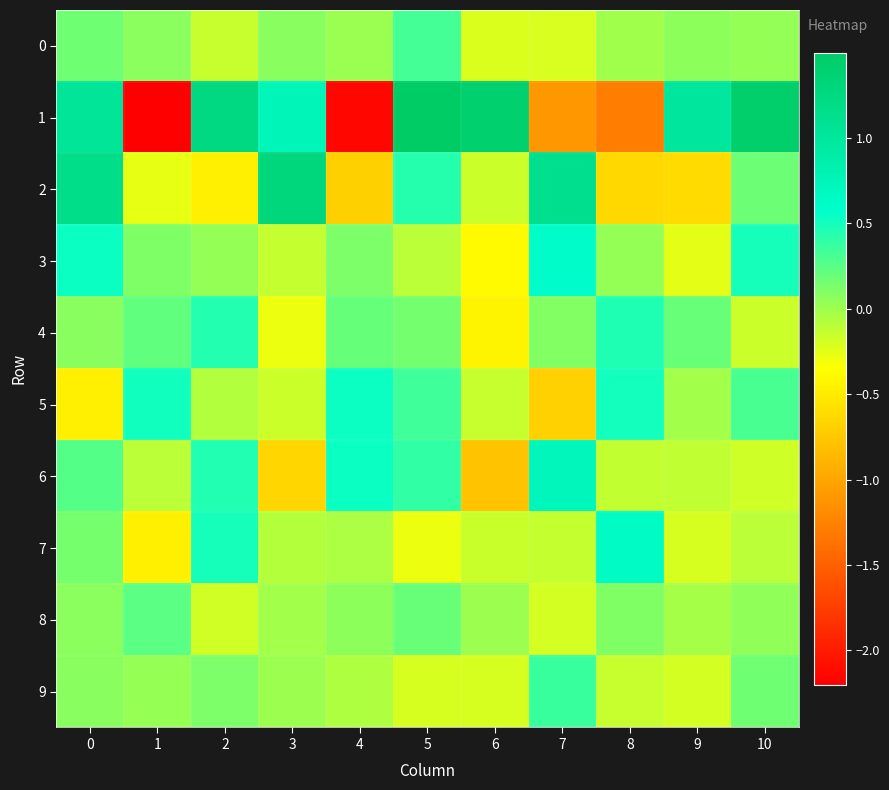

Reading left to right, transcribe all the data shown in this chart.

0: 0=0.2	1=0.1	2=-0.1	3=0.1	4=0.0	5=0.3	6=-0.2	7=-0.2	8=-0.0	9=0.1	10=0.0
1: 0=1.0	1=-2.2	2=1.2	3=0.7	4=-2.1	5=1.5	6=1.4	7=-1.1	8=-1.3	9=1.0	10=1.4
2: 0=1.2	1=-0.3	2=-0.5	3=1.3	4=-0.7	5=0.4	6=-0.2	7=1.1	8=-0.6	9=-0.6	10=0.2
3: 0=0.5	1=0.1	2=0.0	3=-0.1	4=0.1	5=-0.1	6=-0.4	7=0.6	8=0.0	9=-0.3	10=0.5
4: 0=0.1	1=0.2	2=0.4	3=-0.3	4=0.2	5=0.1	6=-0.4	7=0.1	8=0.5	9=0.2	10=-0.2
5: 0=-0.5	1=0.5	2=-0.1	3=-0.2	4=0.5	5=0.3	6=-0.1	7=-0.7	8=0.5	9=-0.0	10=0.3
6: 0=0.3	1=-0.1	2=0.5	3=-0.6	4=0.5	5=0.4	6=-0.8	7=0.7	8=-0.1	9=-0.1	10=-0.2
7: 0=0.1	1=-0.5	2=0.5	3=-0.1	4=-0.0	5=-0.3	6=-0.2	7=-0.1	8=0.6	9=-0.2	10=-0.1
8: 0=0.1	1=0.2	2=-0.2	3=-0.0	4=0.1	5=0.2	6=0.0	7=-0.2	8=0.1	9=-0.0	10=0.0
9: 0=0.1	1=0.0	2=0.1	3=0.0	4=-0.1	5=-0.2	6=-0.2	7=0.4	8=-0.1	9=-0.2	10=0.2